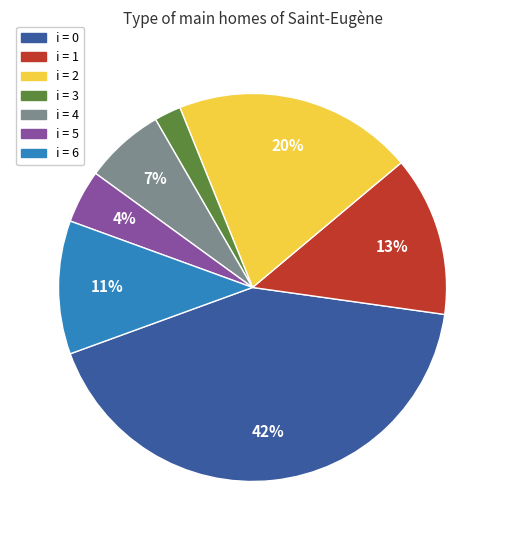

Count the number of slices in the pie.

7